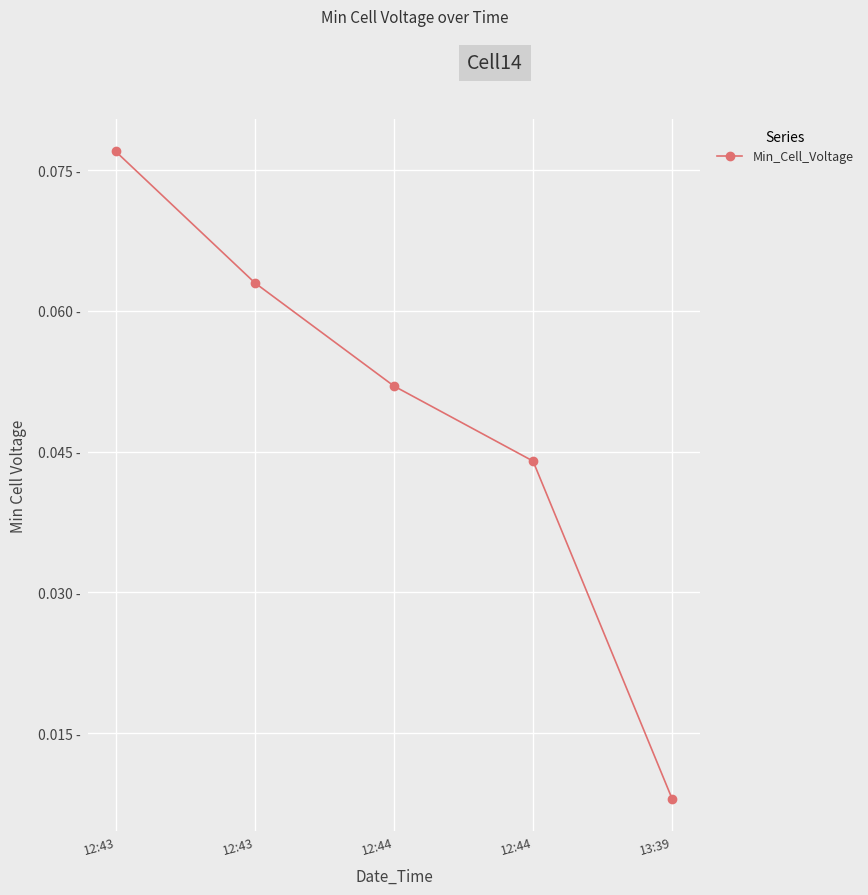

What is the label of the 1st point from the right?

13:39